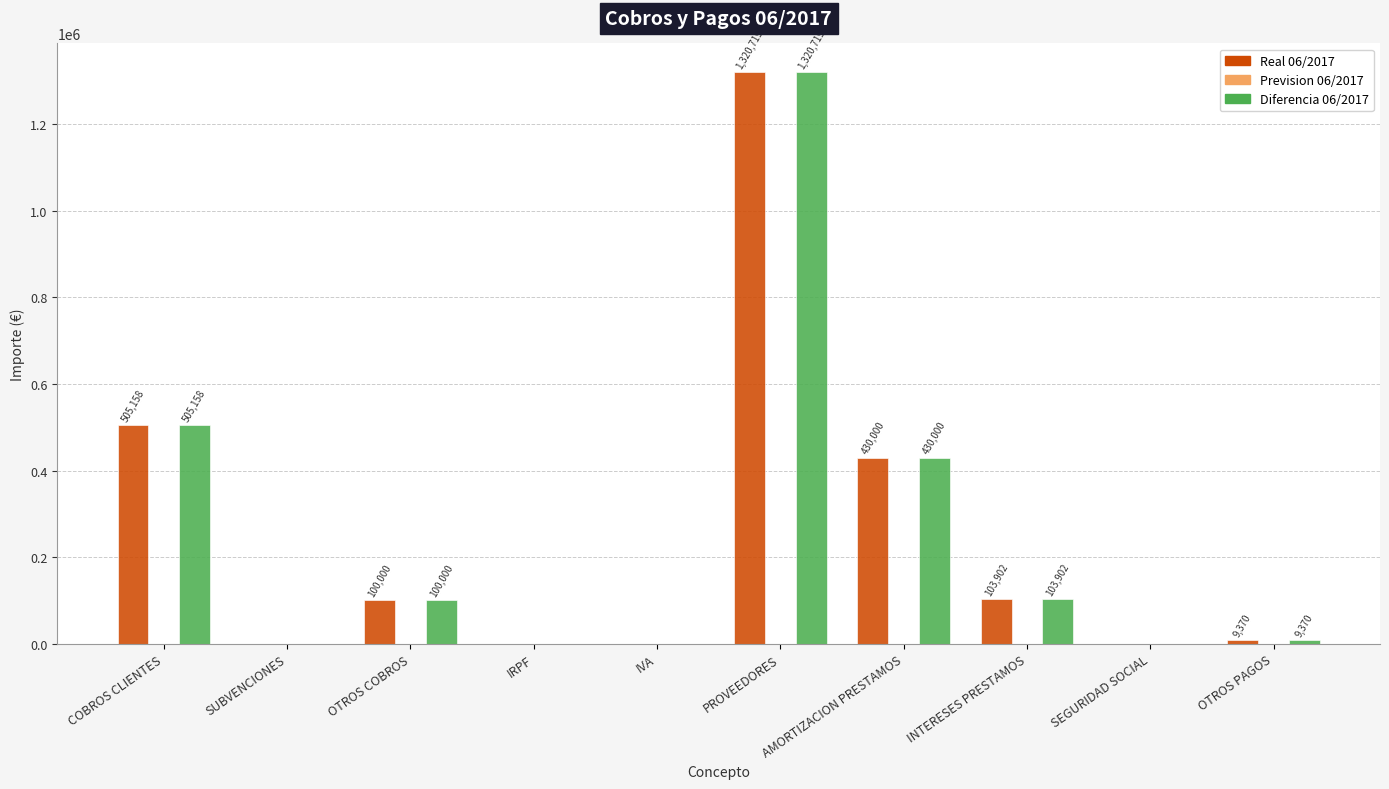

At which label is Diferencia 06/2017 closest to 660359?

COBROS CLIENTES